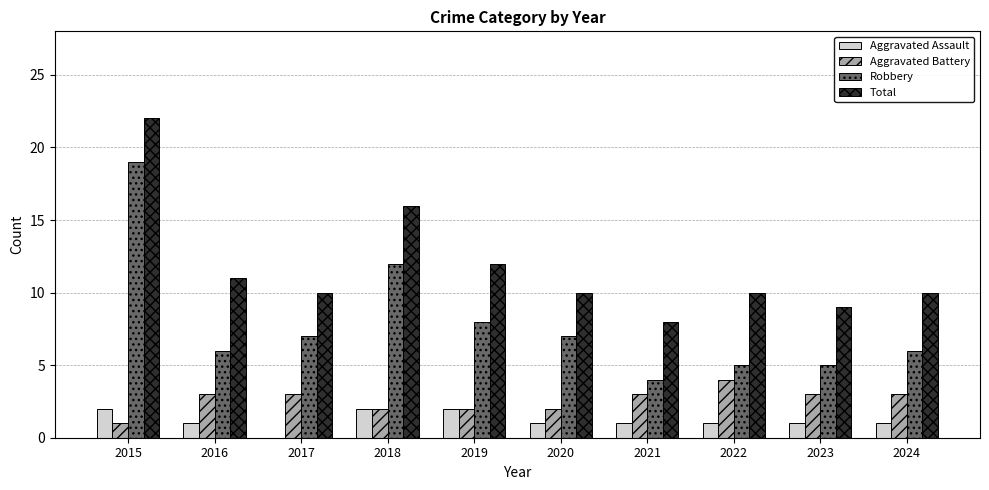

How many values in Aggravated Assault are above zero?

9